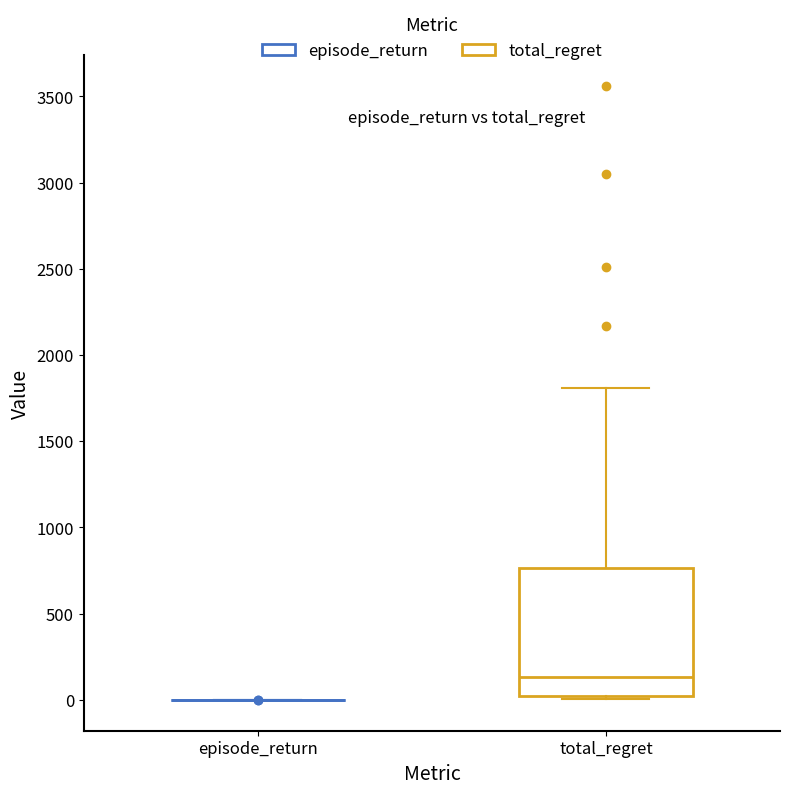

Comparing the boxes themselves (not the whiskers), which one is the tallest?

total_regret